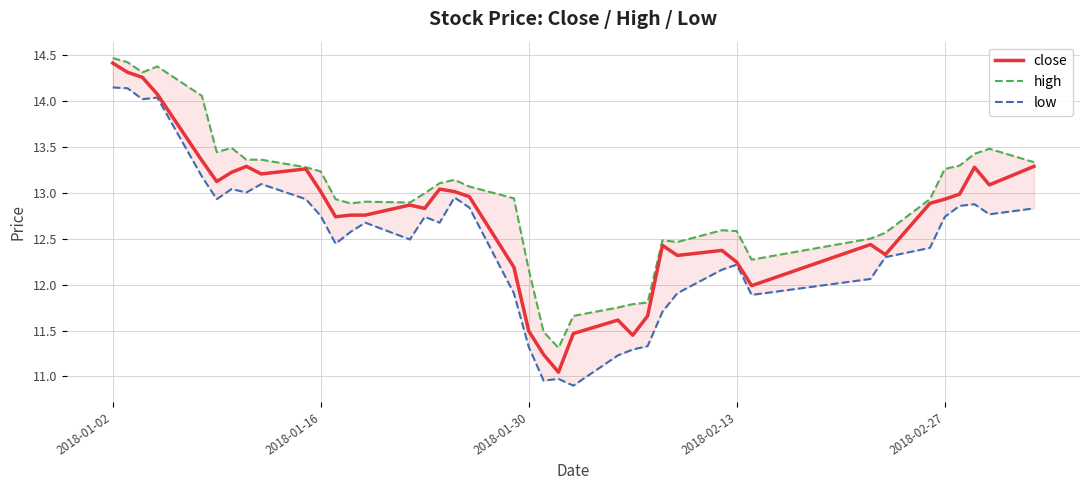

Is it true that close equals 4.6 at 2018-02-27?

False